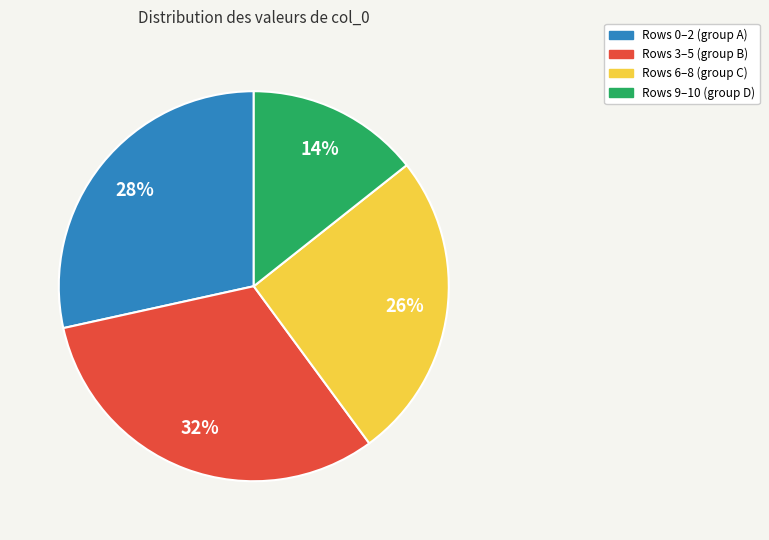

To the nearest percent, what is the average slice percentage?

25%